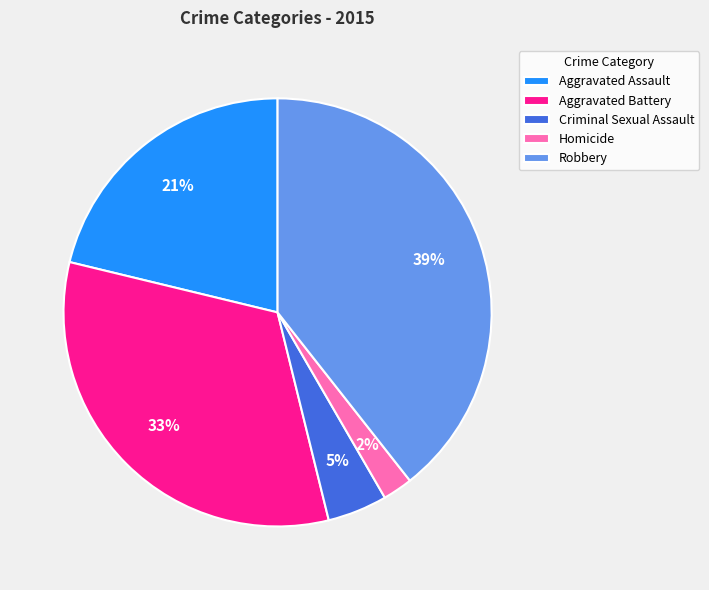

What percentage is the Aggravated Assault slice, to the nearest percent?

21%